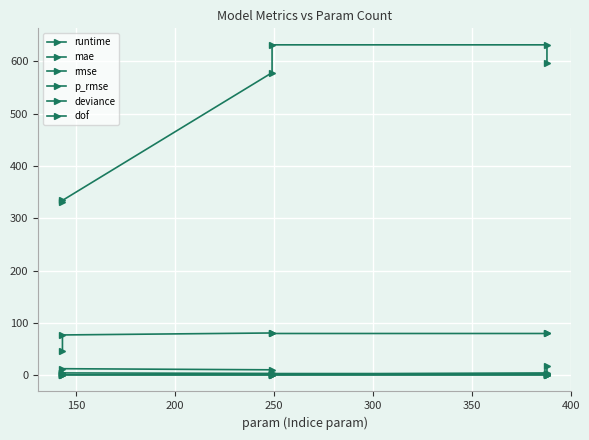

Rank the series by their maximum value, from lowest to highest.

mae, rmse, p_rmse, runtime, dof, deviance